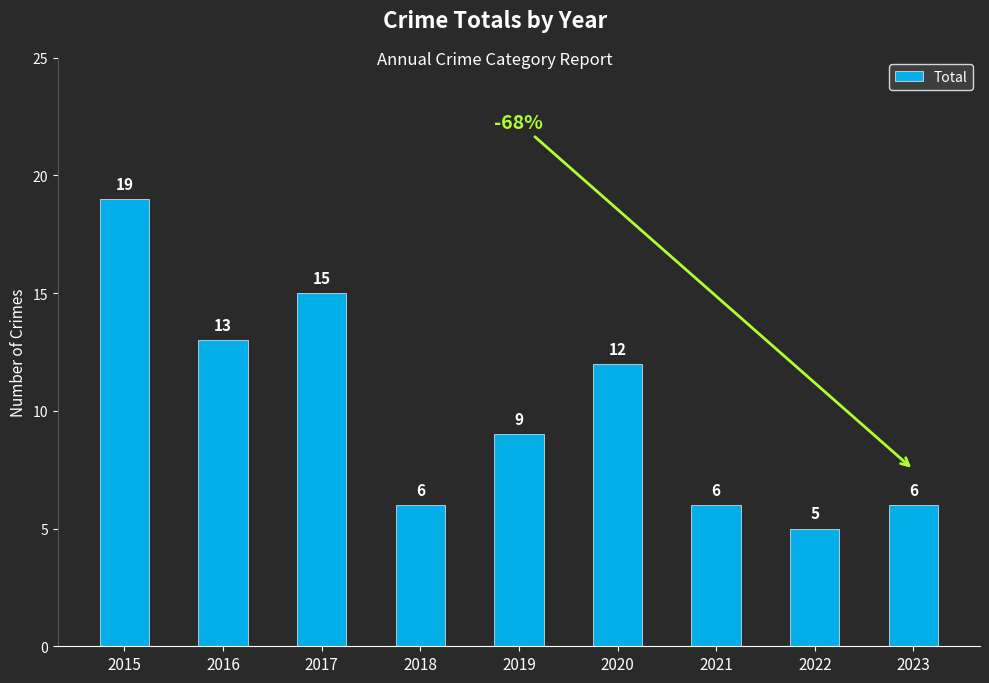

At which category does the chart reach its minimum across all series?

2022